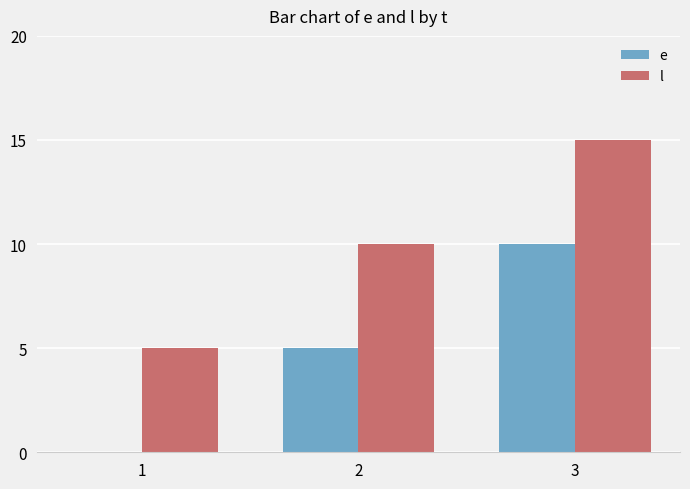

True or false: l has a value of 15 at 3.

True